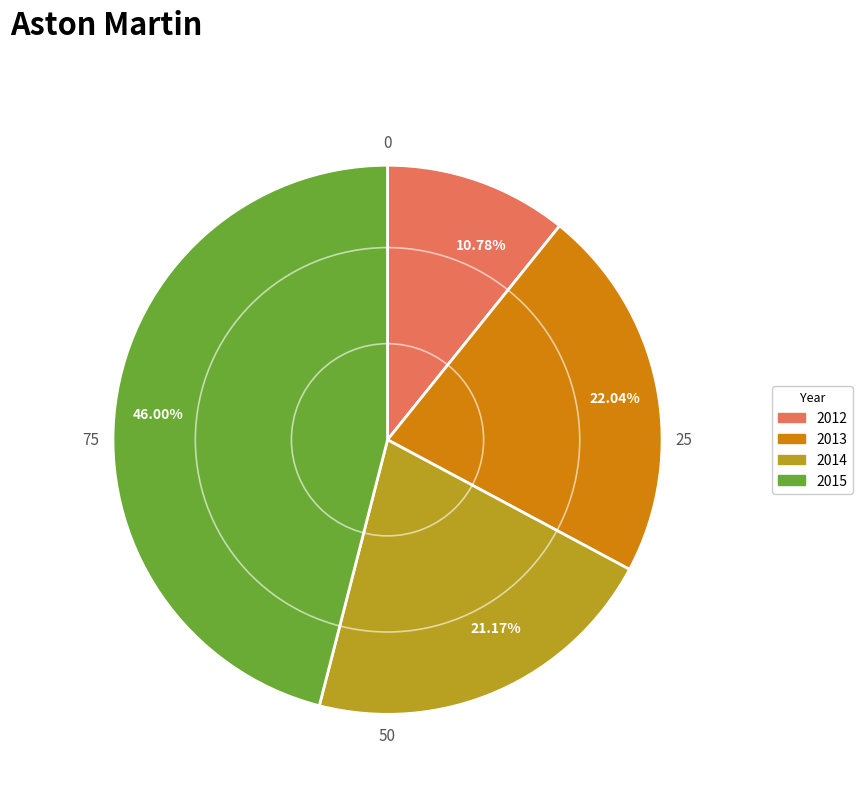

How many slices are in this pie chart?

4